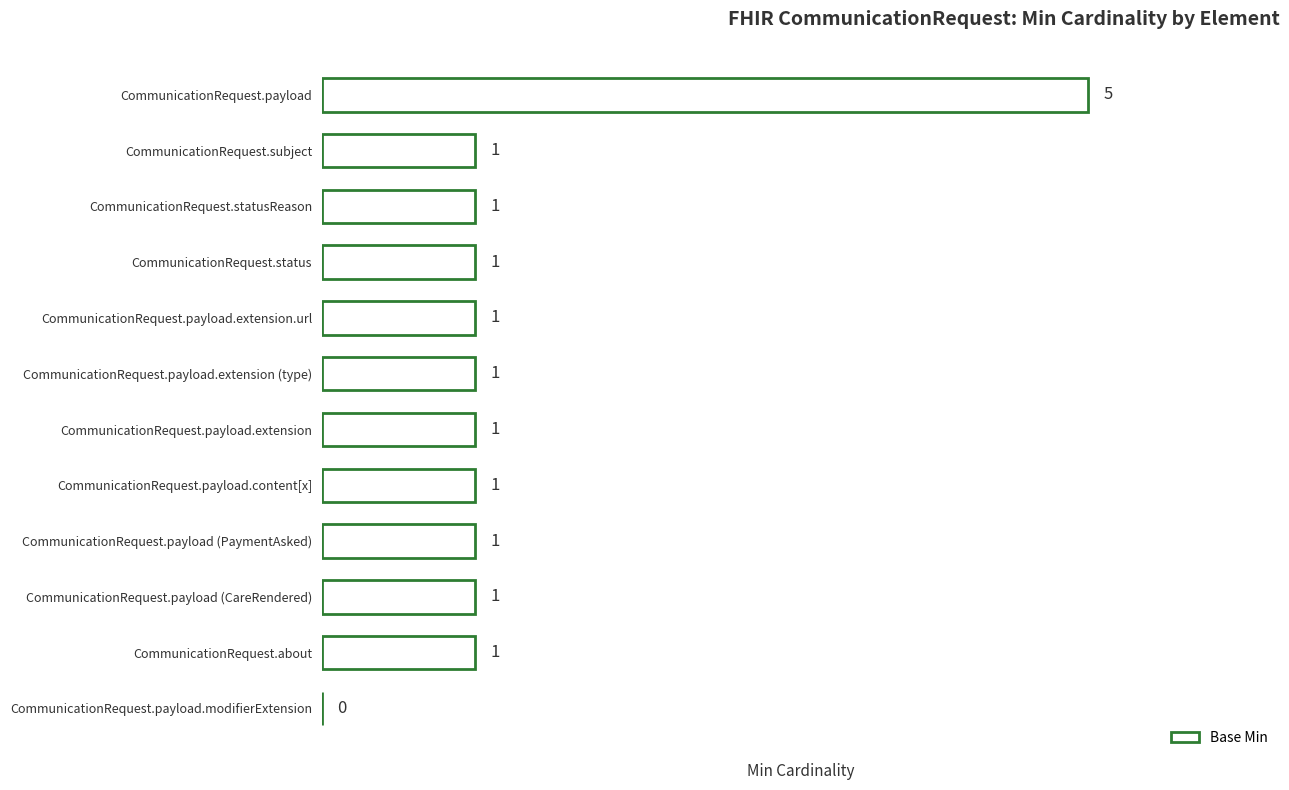

What is the sum of all values?

15